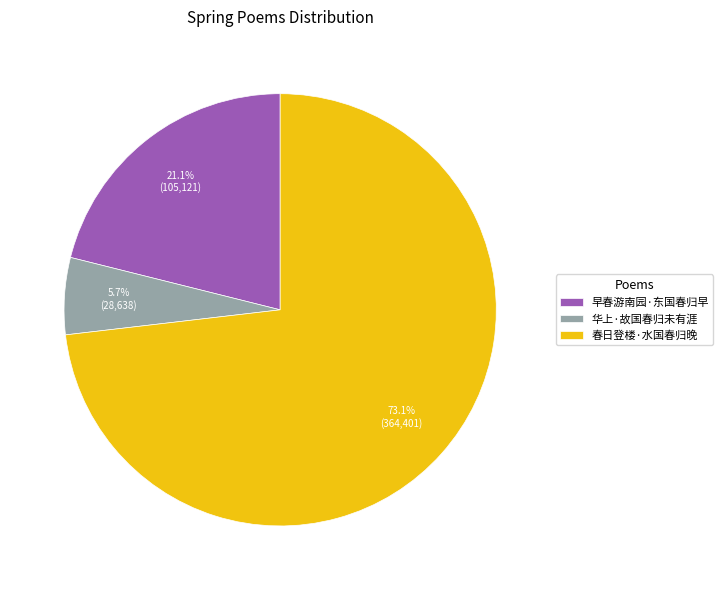

What percentage is the 春日登楼·水国春归晚 slice, to the nearest percent?

73%